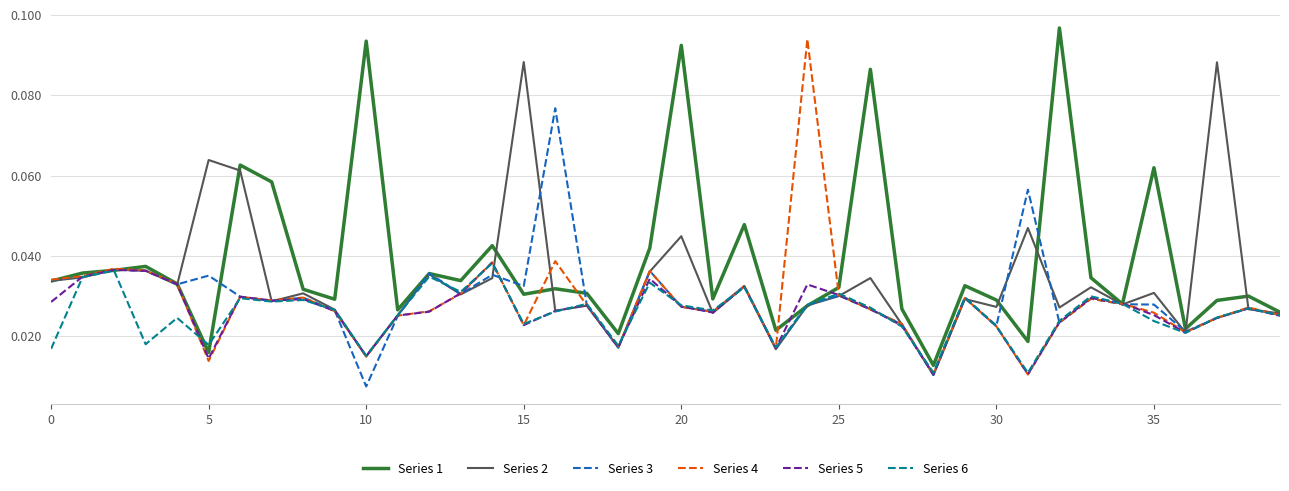

What is the sum of all Series 2 values?

1.4